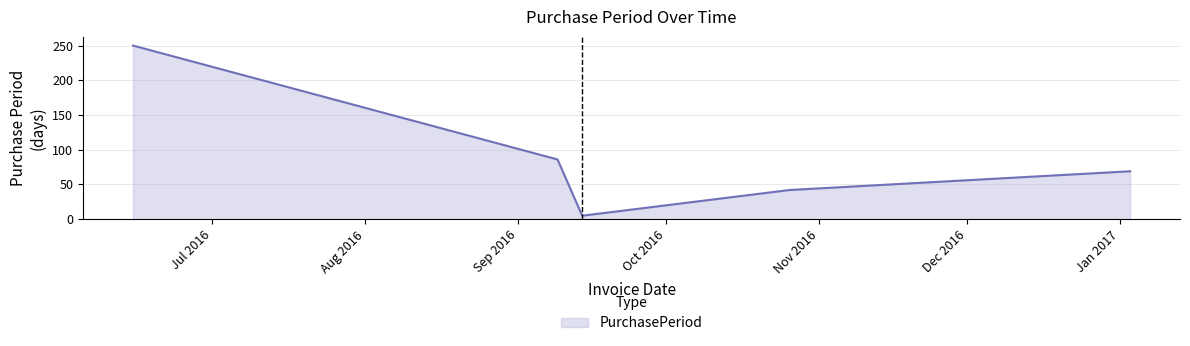

How many lines are shown in the chart?

1